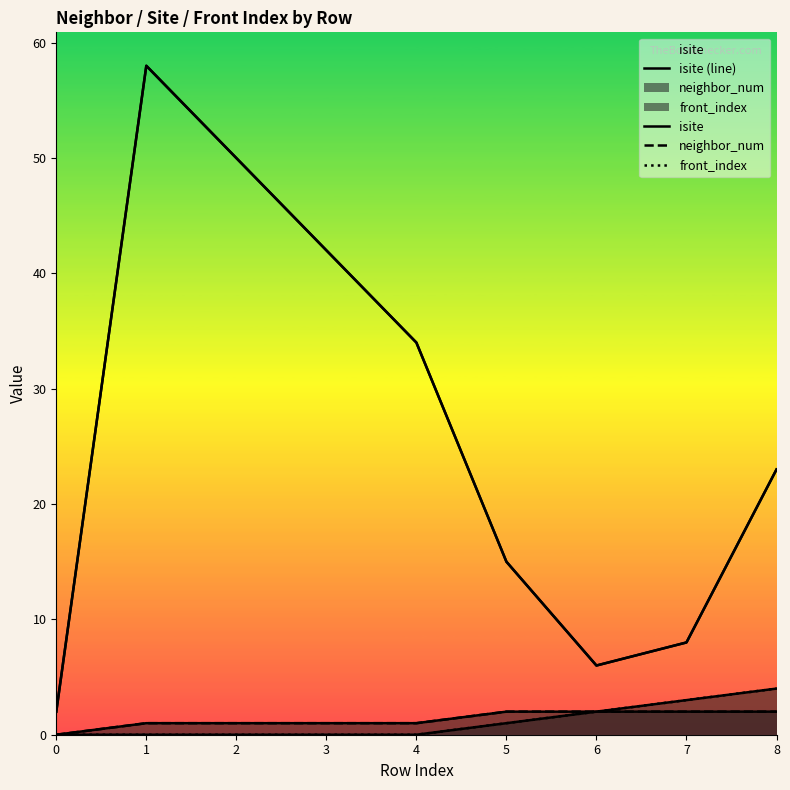

True or false: isite (line) has more than 1 points higher than both neighbors.

False